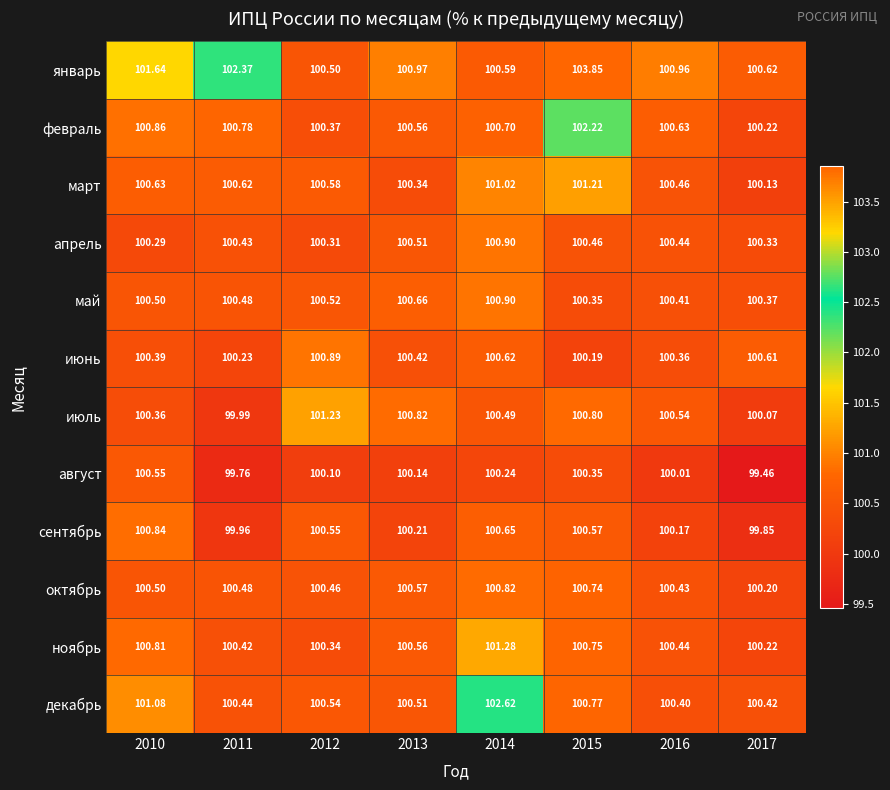

Which series has the largest total across all categories?

январь